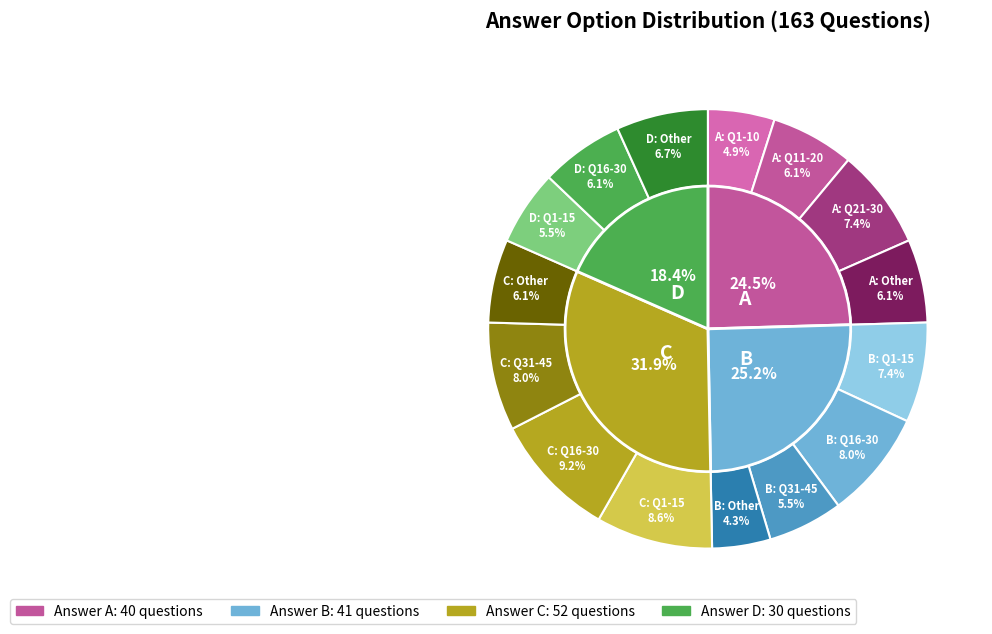

The D slice represents 18% of the pie. True or false?

True